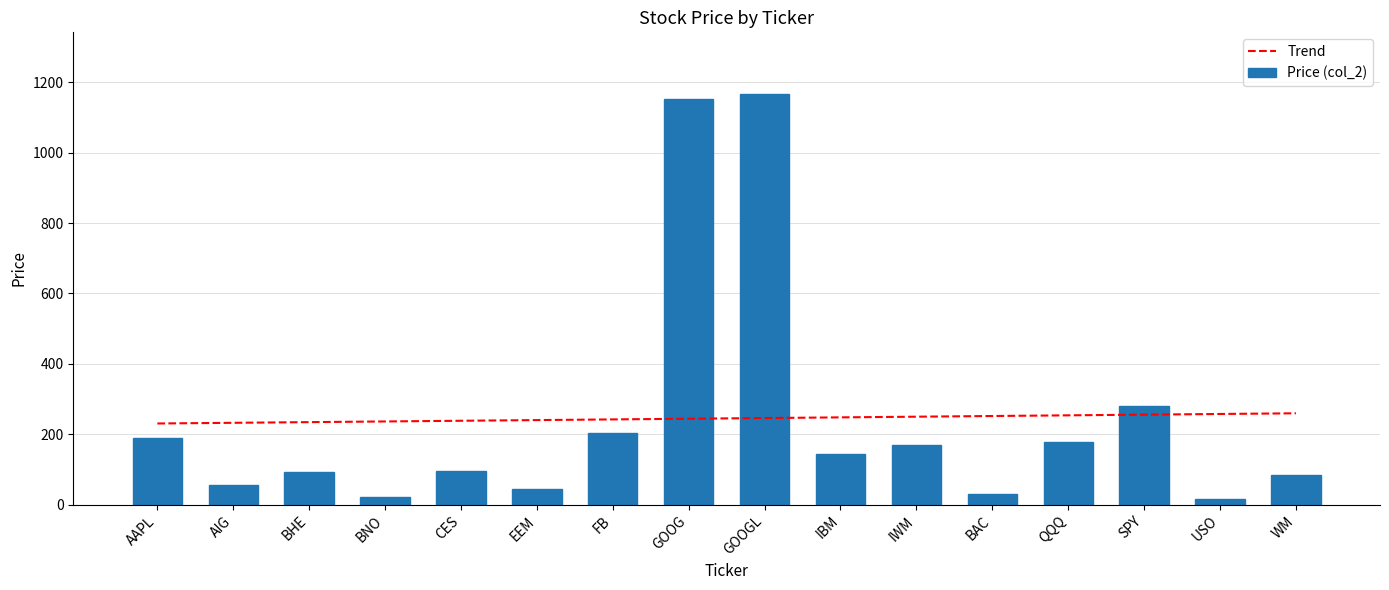

What is the label of the 7th bar from the left?

FB